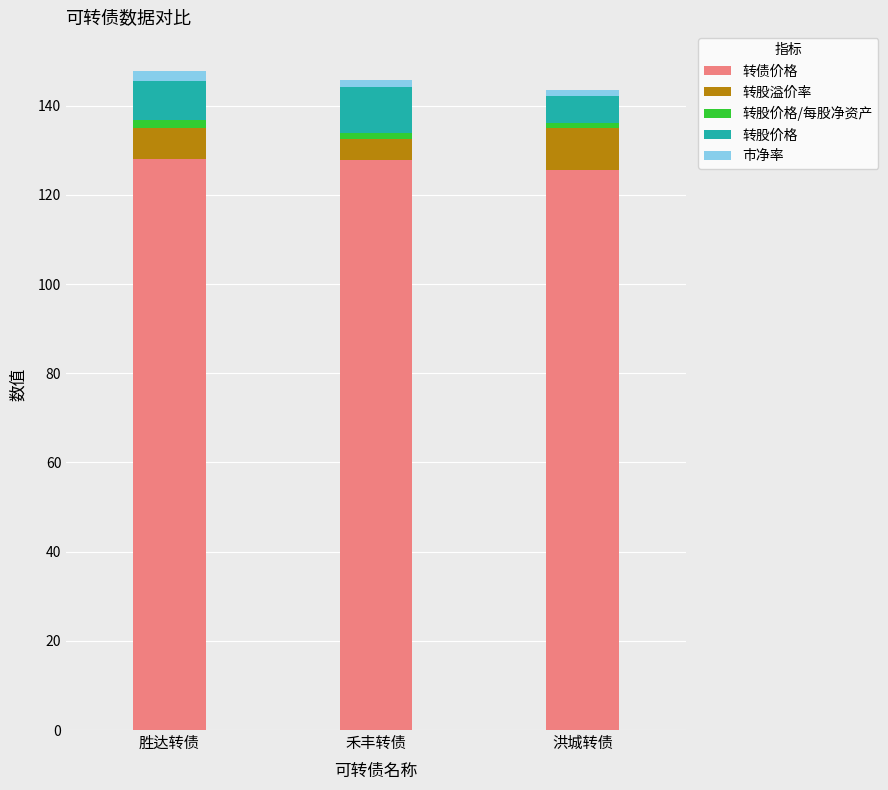

What are all the series names shown in the legend?

转债价格, 转股溢价率, 转股价格/每股净资产, 转股价格, 市净率